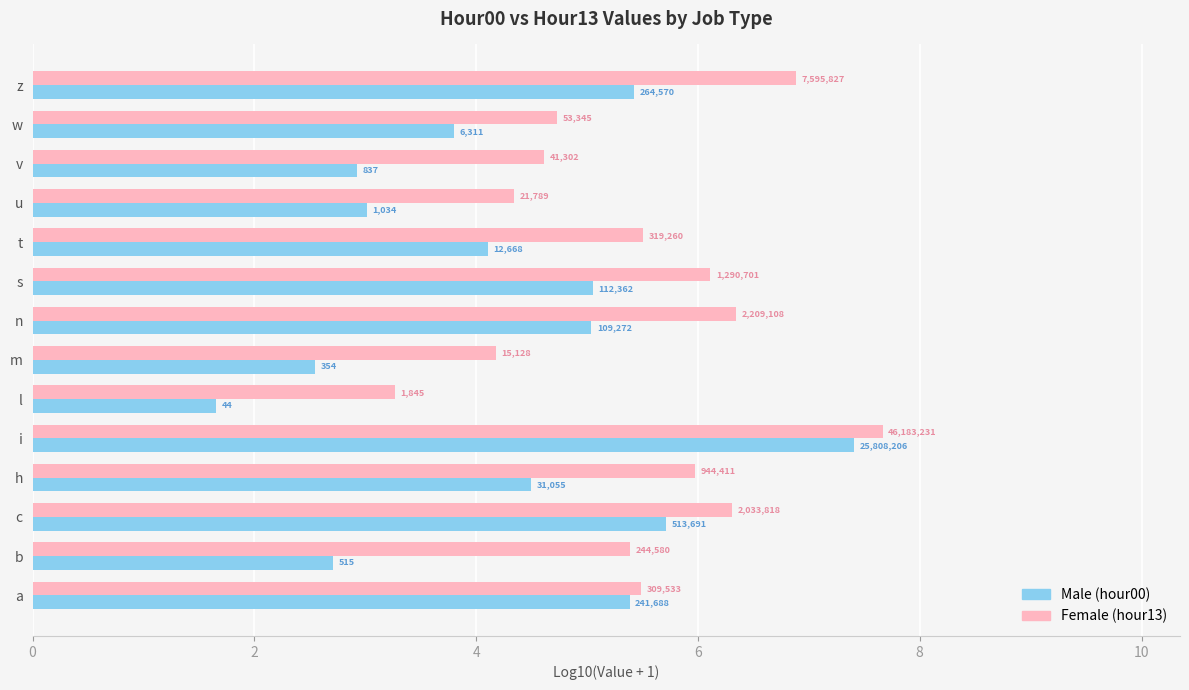

What is the value of the Male bar at the 13th from the left?

2.6